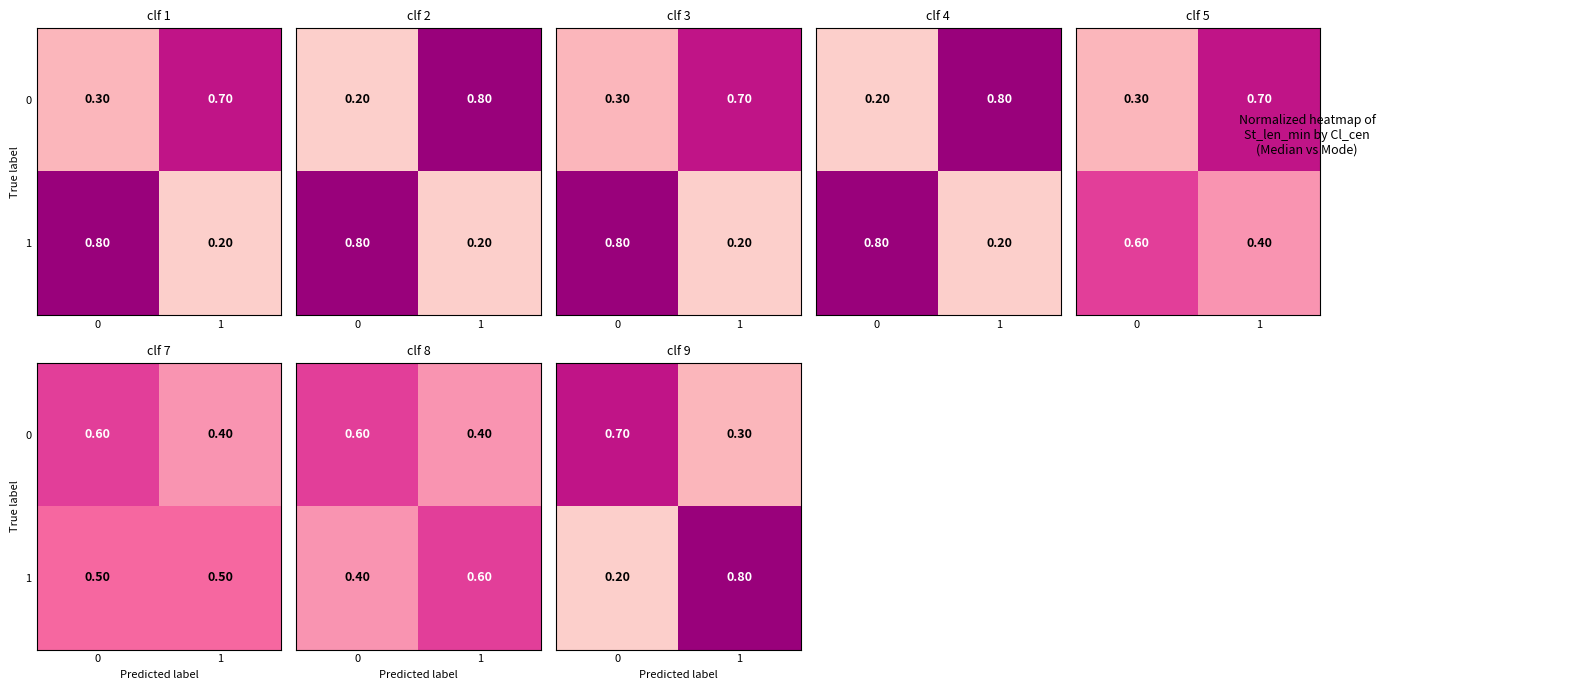

How many series are shown in this chart?

2